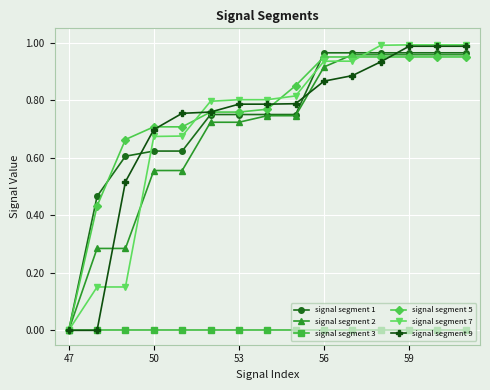

Which series has the widest spread of values?

signal segment 7